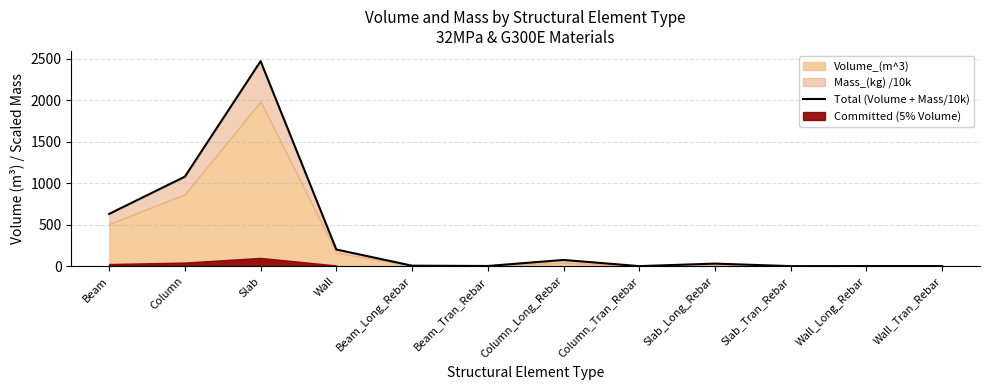

Reading right to left, extract all data points from this chart.

Wall_Tran_Rebar=0.7	Wall_Long_Rebar=0.7	Slab_Tran_Rebar=0.0	Slab_Long_Rebar=30.5	Column_Tran_Rebar=0.0	Column_Long_Rebar=74.6	Beam_Tran_Rebar=1.8	Beam_Long_Rebar=5.3	Wall=200.7	Slab=2473.1	Column=1079.8	Beam=630.3